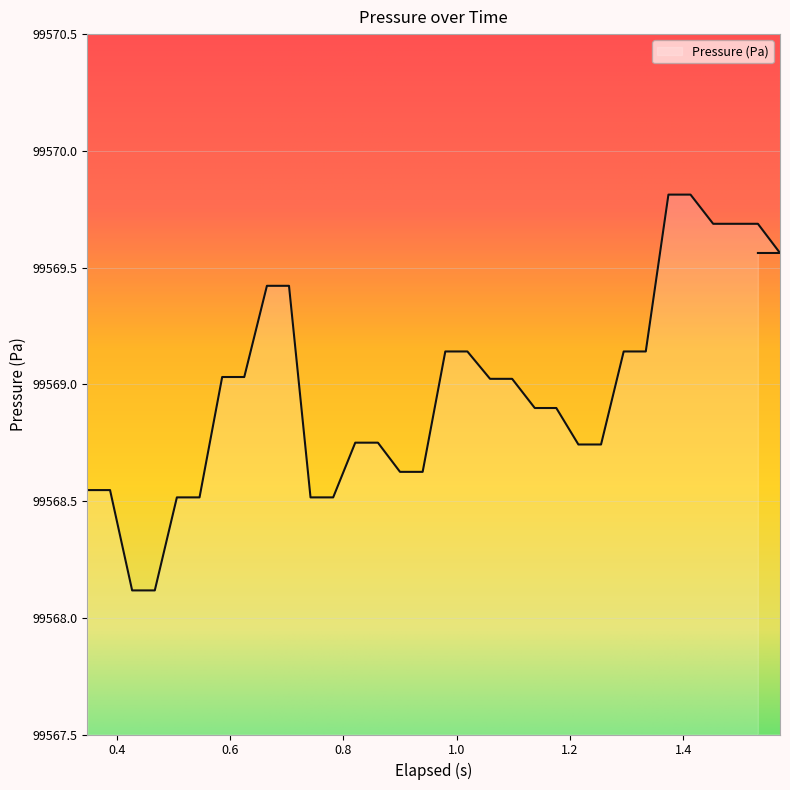

What is the sum of all values?

3186207.1